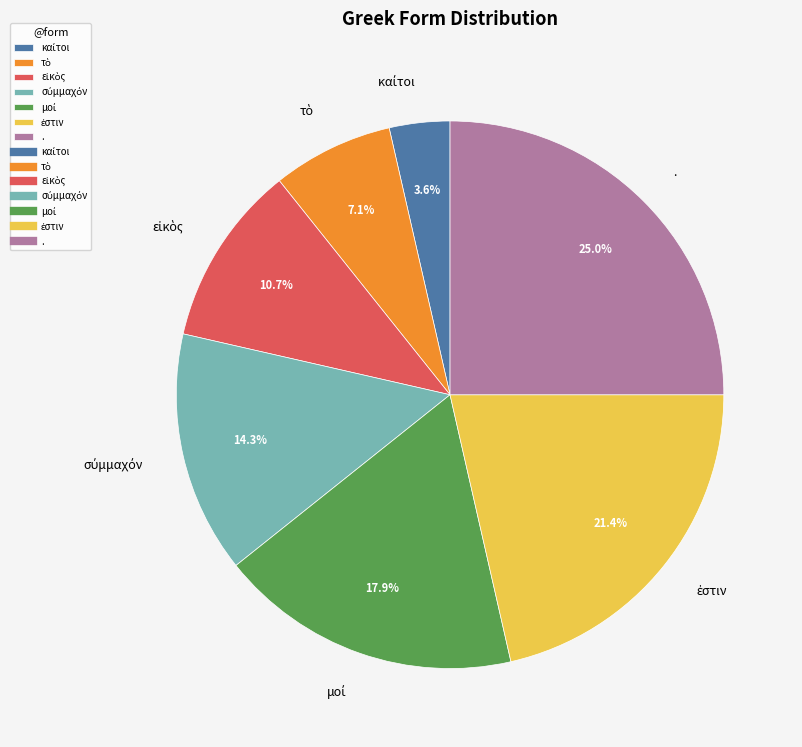

What is the largest slice in the pie chart?

.